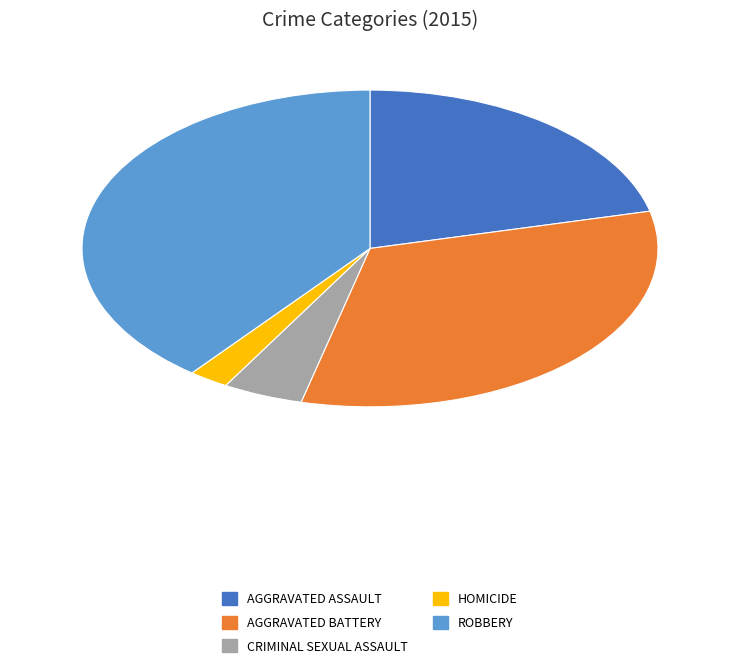

Is there any slice that represents more than half of the pie?

No